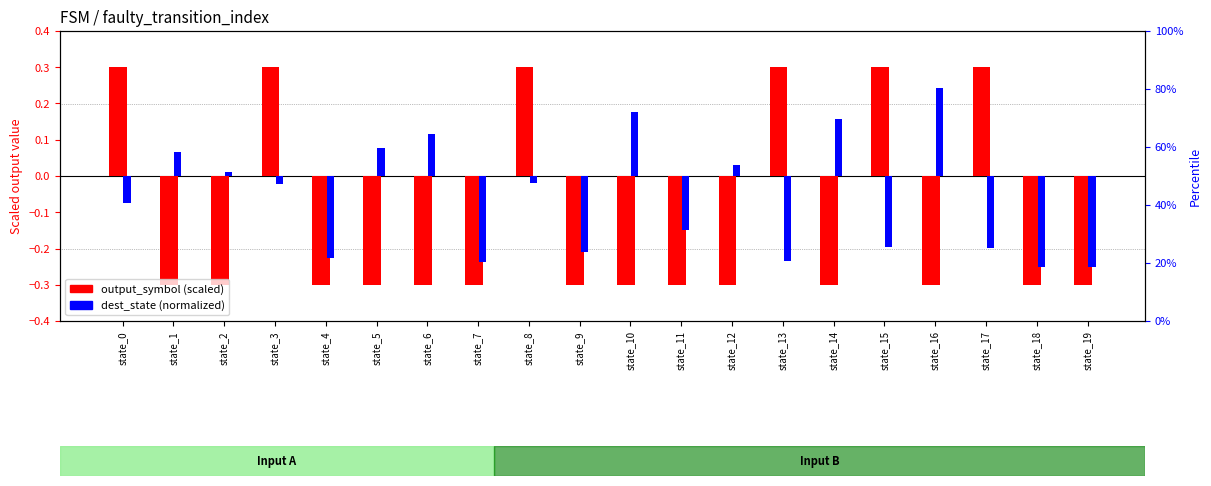

Reading right to left, extract all data points from this chart.

output_symbol (scaled): -0.3	-0.3	0.3	-0.3	0.3	-0.3	0.3	-0.3	-0.3	-0.3	-0.3	0.3	-0.3	-0.3	-0.3	-0.3	0.3	-0.3	-0.3	0.3
dest_state (normalized): -0.2	-0.2	-0.2	0.2	-0.2	0.2	-0.2	0.0	-0.1	0.2	-0.2	-0.0	-0.2	0.1	0.1	-0.2	-0.0	0.0	0.1	-0.1